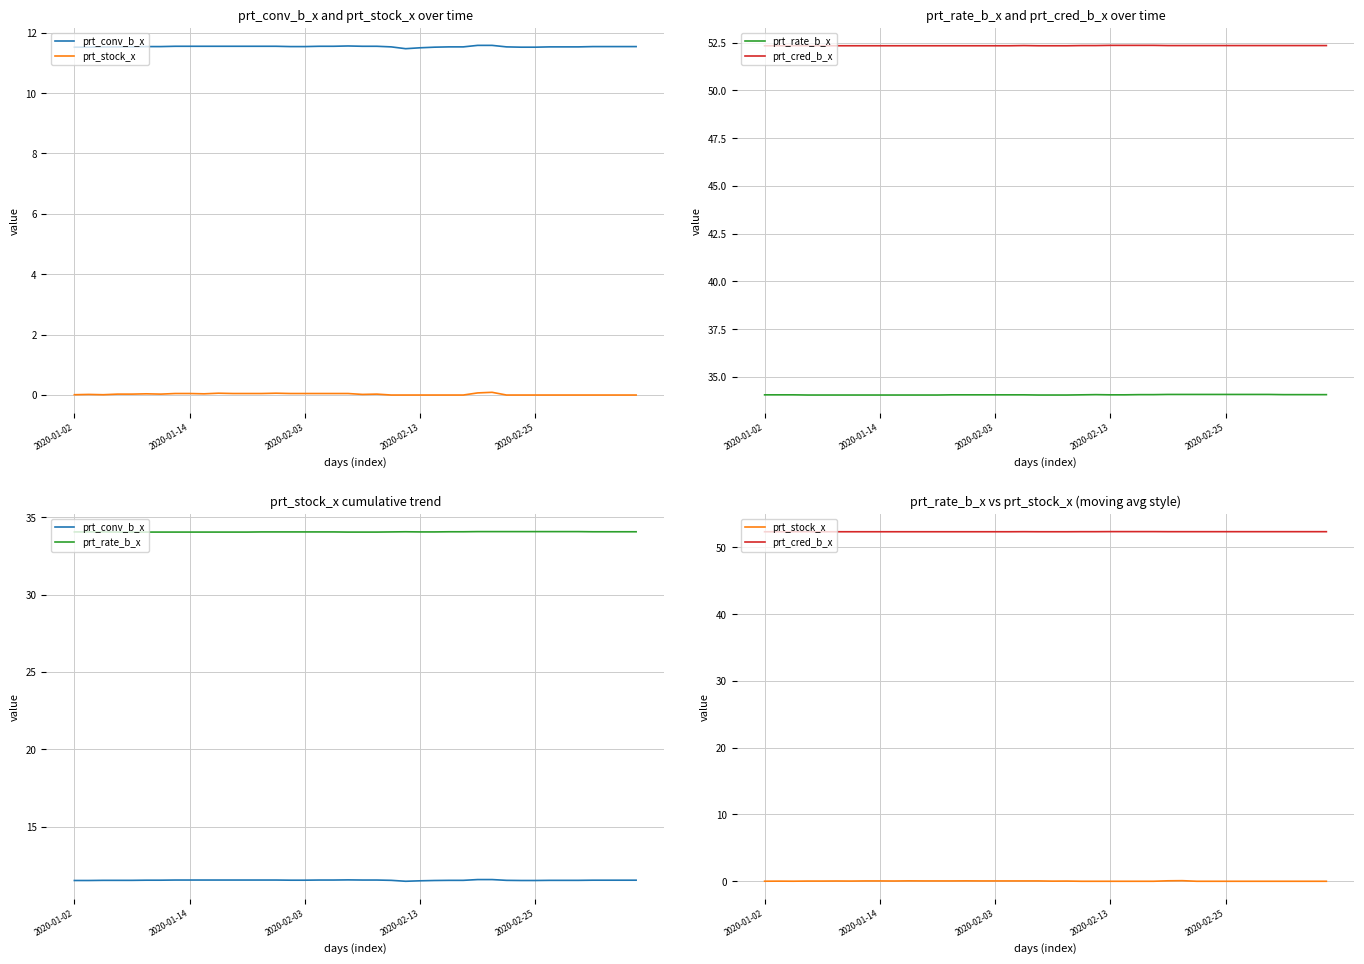

Count the number of categories in the chart.

40